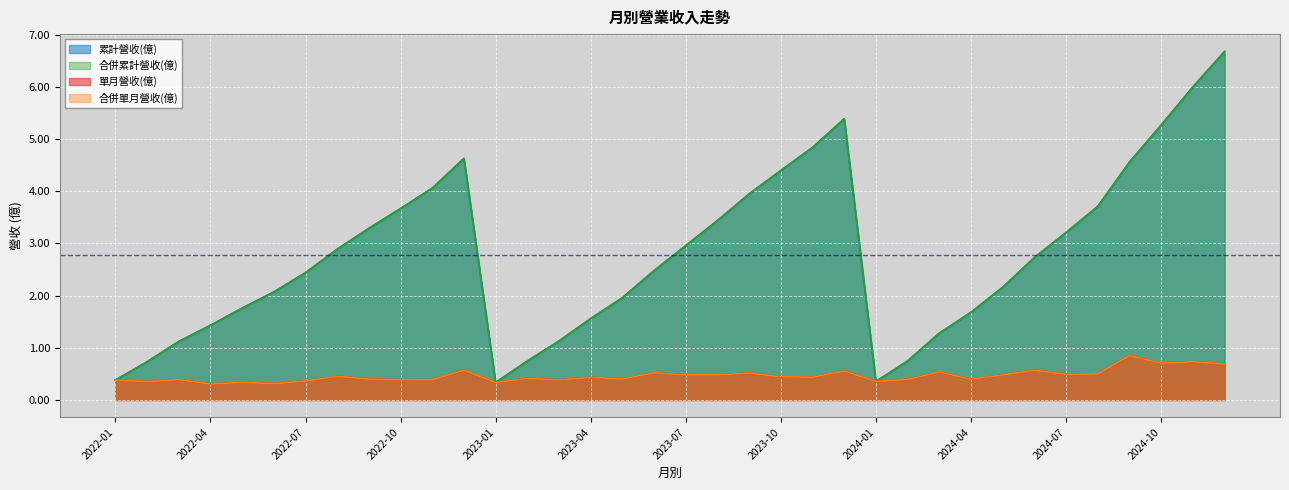

True or false: 單月營收(億) and 累計營收(億) cross at least once.

False